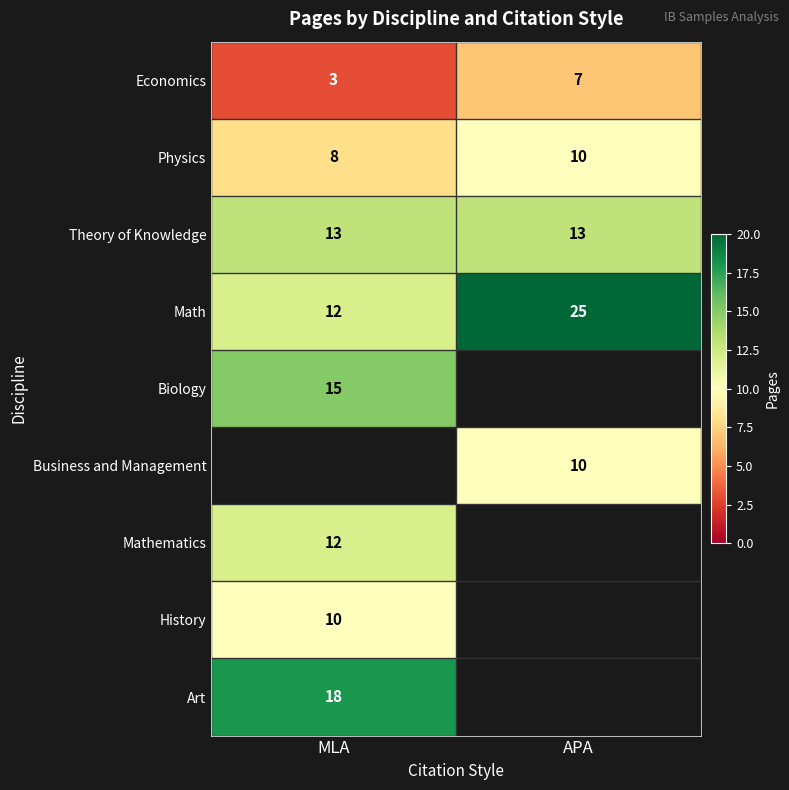

What is the average value of the Theory of Knowledge series?

13